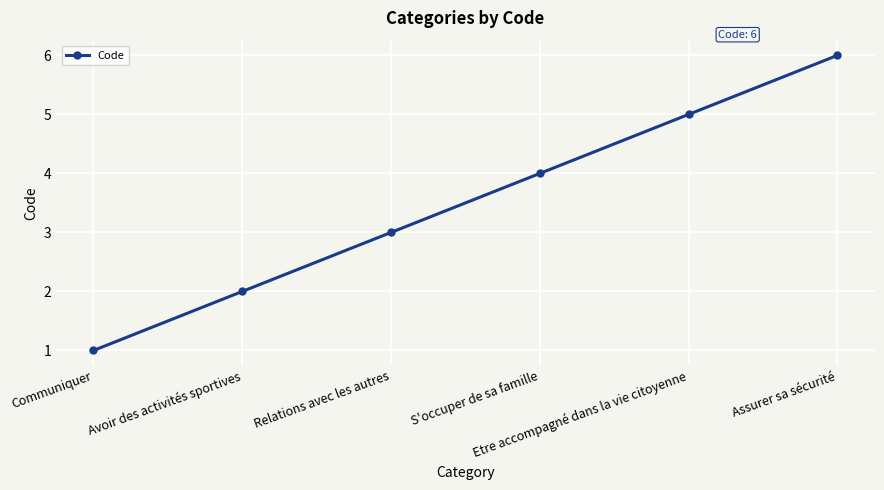

Is it true that the value at Etre accompagné dans la vie citoyenne is 5?

True